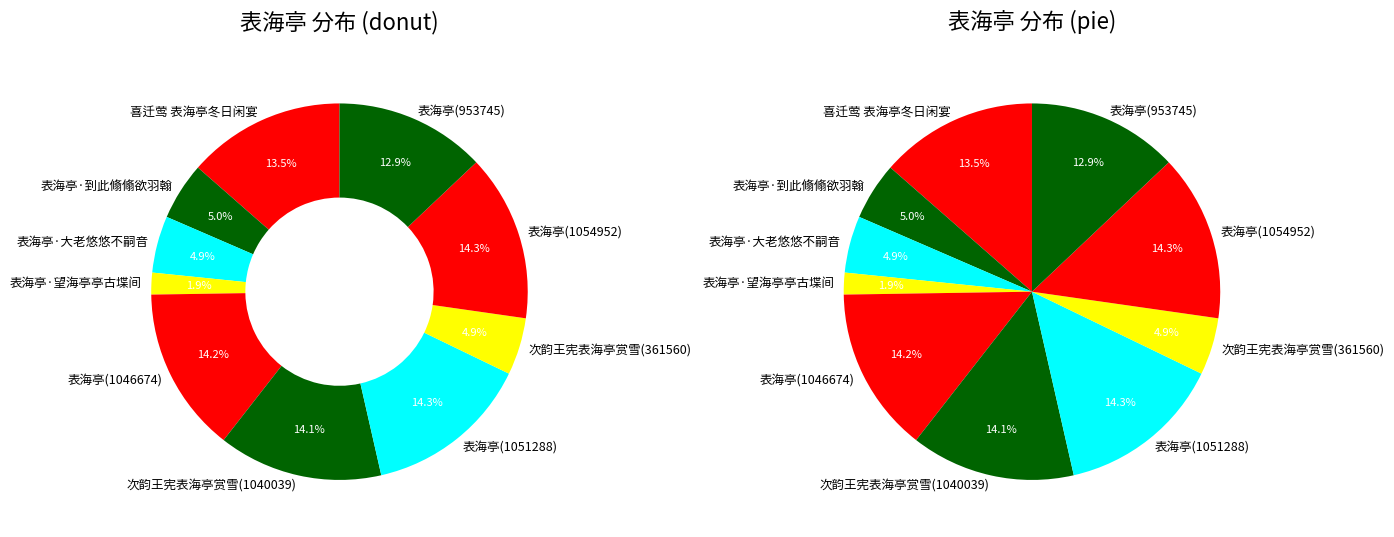

How much of the chart is everything except 表海亭(1051288)?

85.7%